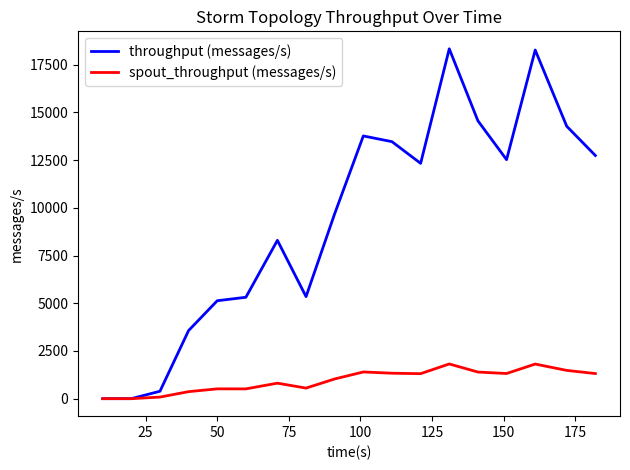

Which series has the largest total across all categories?

throughput (messages/s)